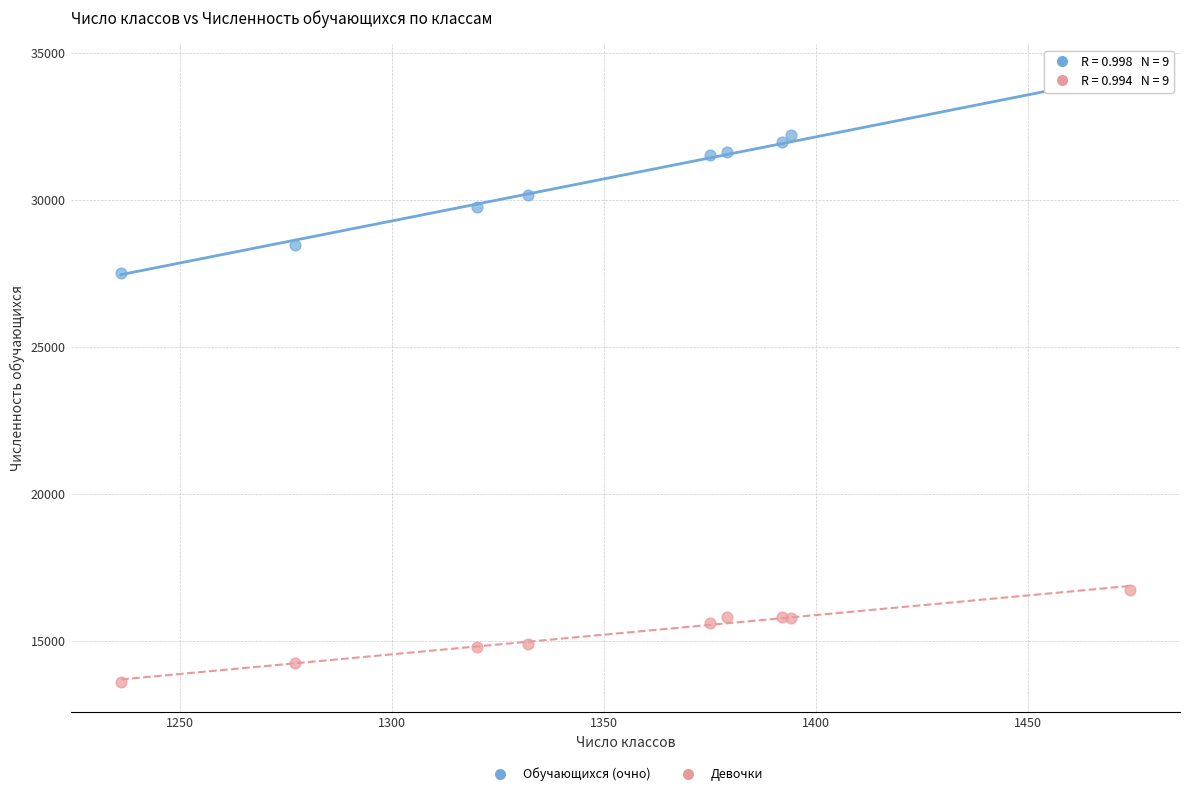

Which series has the largest Y range (max minus min)?

Обучающихся (очно)